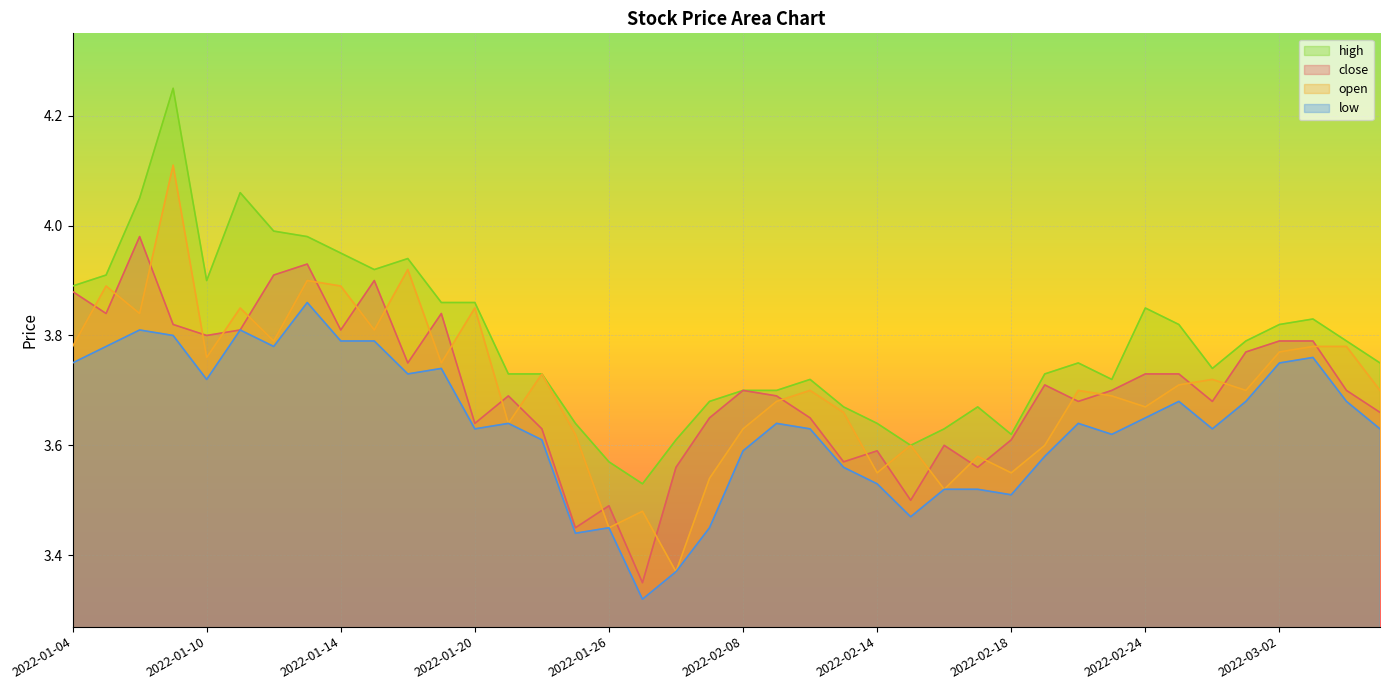

Reading left to right, list all the values displayed in this chart.

close: 2022-01-04=3.9	2022-01-05=3.8	2022-01-06=4.0	2022-01-07=3.8	2022-01-10=3.8	2022-01-11=3.8	2022-01-12=3.9	2022-01-13=3.9	2022-01-14=3.8	2022-01-17=3.9	2022-01-18=3.8	2022-01-19=3.8	2022-01-20=3.6	2022-01-21=3.7	2022-01-24=3.6	2022-01-25=3.5	2022-01-26=3.5	2022-01-27=3.4	2022-01-28=3.6	2022-02-07=3.6	2022-02-08=3.7	2022-02-09=3.7	2022-02-10=3.6	2022-02-11=3.6	2022-02-14=3.6	2022-02-15=3.5	2022-02-16=3.6	2022-02-17=3.6	2022-02-18=3.6	2022-02-21=3.7	2022-02-22=3.7	2022-02-23=3.7	2022-02-24=3.7	2022-02-25=3.7	2022-02-28=3.7	2022-03-01=3.8	2022-03-02=3.8	2022-03-03=3.8	2022-03-04=3.7	2022-03-07=3.7
open: 2022-01-04=3.8	2022-01-05=3.9	2022-01-06=3.8	2022-01-07=4.1	2022-01-10=3.8	2022-01-11=3.9	2022-01-12=3.8	2022-01-13=3.9	2022-01-14=3.9	2022-01-17=3.8	2022-01-18=3.9	2022-01-19=3.8	2022-01-20=3.9	2022-01-21=3.6	2022-01-24=3.7	2022-01-25=3.6	2022-01-26=3.5	2022-01-27=3.5	2022-01-28=3.4	2022-02-07=3.5	2022-02-08=3.6	2022-02-09=3.7	2022-02-10=3.7	2022-02-11=3.7	2022-02-14=3.5	2022-02-15=3.6	2022-02-16=3.5	2022-02-17=3.6	2022-02-18=3.5	2022-02-21=3.6	2022-02-22=3.7	2022-02-23=3.7	2022-02-24=3.7	2022-02-25=3.7	2022-02-28=3.7	2022-03-01=3.7	2022-03-02=3.8	2022-03-03=3.8	2022-03-04=3.8	2022-03-07=3.7
high: 2022-01-04=3.9	2022-01-05=3.9	2022-01-06=4.0	2022-01-07=4.2	2022-01-10=3.9	2022-01-11=4.1	2022-01-12=4.0	2022-01-13=4.0	2022-01-14=4.0	2022-01-17=3.9	2022-01-18=3.9	2022-01-19=3.9	2022-01-20=3.9	2022-01-21=3.7	2022-01-24=3.7	2022-01-25=3.6	2022-01-26=3.6	2022-01-27=3.5	2022-01-28=3.6	2022-02-07=3.7	2022-02-08=3.7	2022-02-09=3.7	2022-02-10=3.7	2022-02-11=3.7	2022-02-14=3.6	2022-02-15=3.6	2022-02-16=3.6	2022-02-17=3.7	2022-02-18=3.6	2022-02-21=3.7	2022-02-22=3.8	2022-02-23=3.7	2022-02-24=3.9	2022-02-25=3.8	2022-02-28=3.7	2022-03-01=3.8	2022-03-02=3.8	2022-03-03=3.8	2022-03-04=3.8	2022-03-07=3.8
low: 2022-01-04=3.8	2022-01-05=3.8	2022-01-06=3.8	2022-01-07=3.8	2022-01-10=3.7	2022-01-11=3.8	2022-01-12=3.8	2022-01-13=3.9	2022-01-14=3.8	2022-01-17=3.8	2022-01-18=3.7	2022-01-19=3.7	2022-01-20=3.6	2022-01-21=3.6	2022-01-24=3.6	2022-01-25=3.4	2022-01-26=3.5	2022-01-27=3.3	2022-01-28=3.4	2022-02-07=3.5	2022-02-08=3.6	2022-02-09=3.6	2022-02-10=3.6	2022-02-11=3.6	2022-02-14=3.5	2022-02-15=3.5	2022-02-16=3.5	2022-02-17=3.5	2022-02-18=3.5	2022-02-21=3.6	2022-02-22=3.6	2022-02-23=3.6	2022-02-24=3.6	2022-02-25=3.7	2022-02-28=3.6	2022-03-01=3.7	2022-03-02=3.8	2022-03-03=3.8	2022-03-04=3.7	2022-03-07=3.6